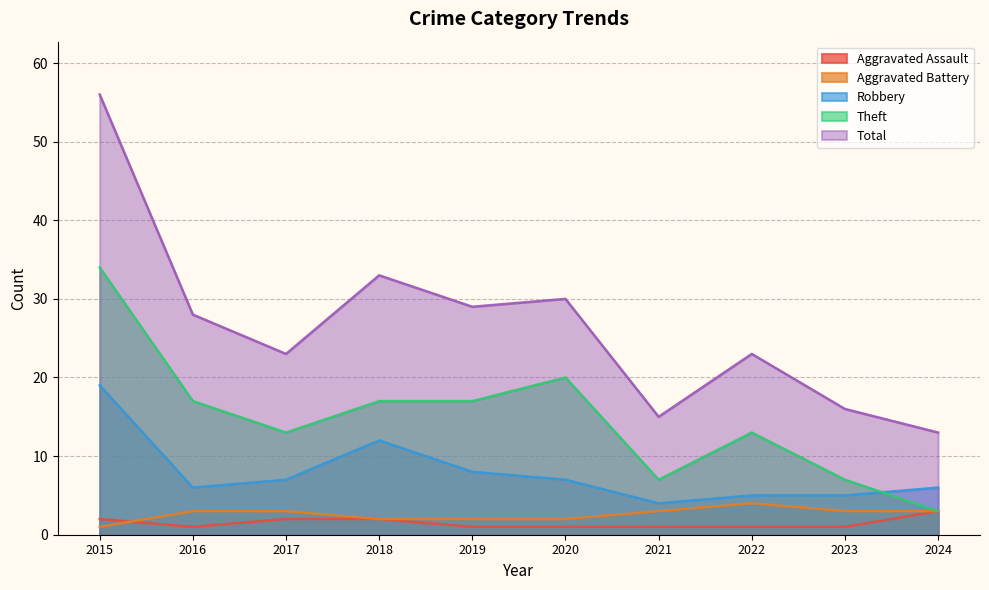

Which category has the highest value across all series?

2015